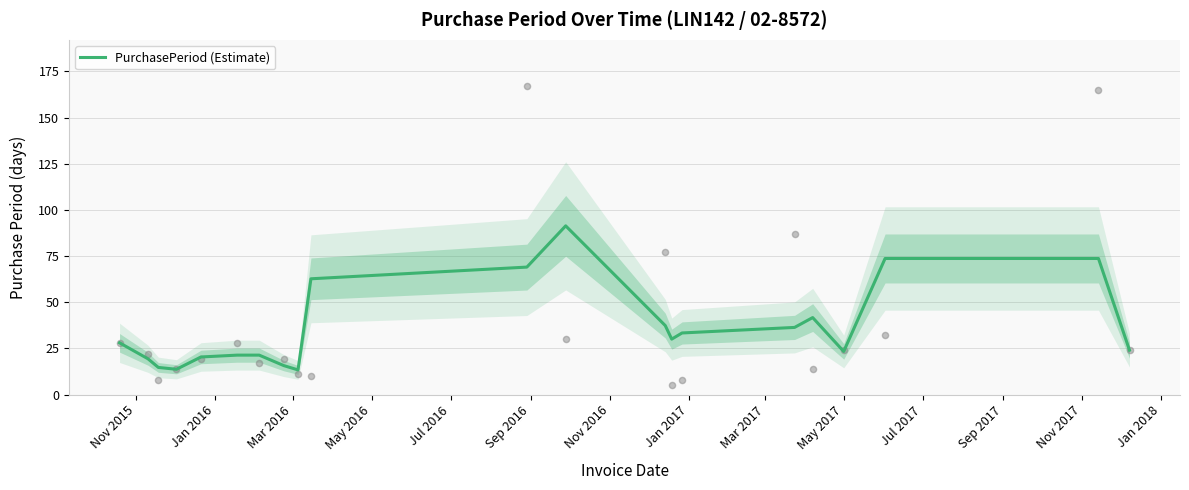

What is the lowest value of the PurchasePeriod (Estimate) series?

13.3